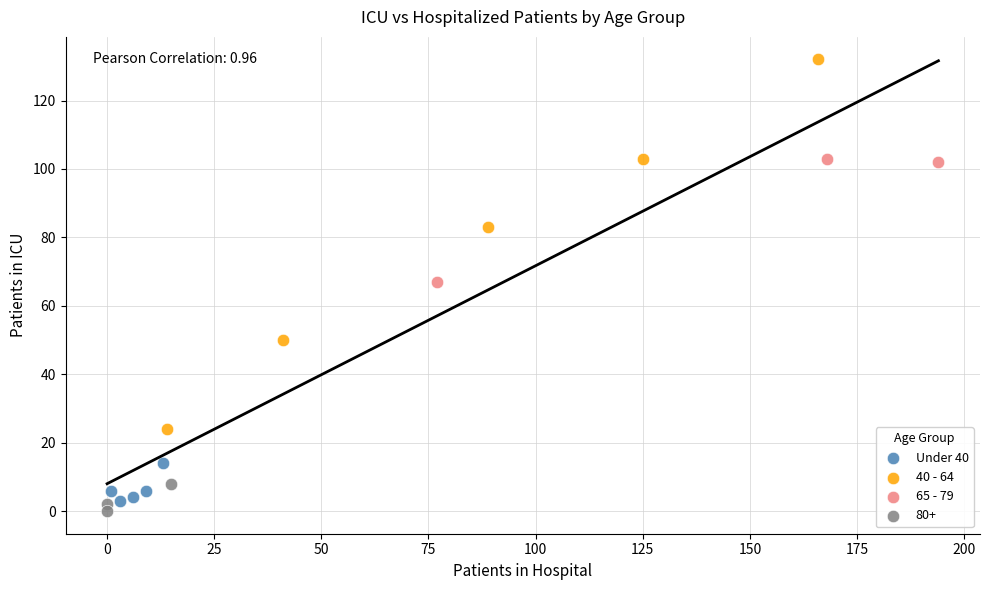

What are all the series names shown in the legend?

Under 40, 40 - 64, 65 - 79, 80+